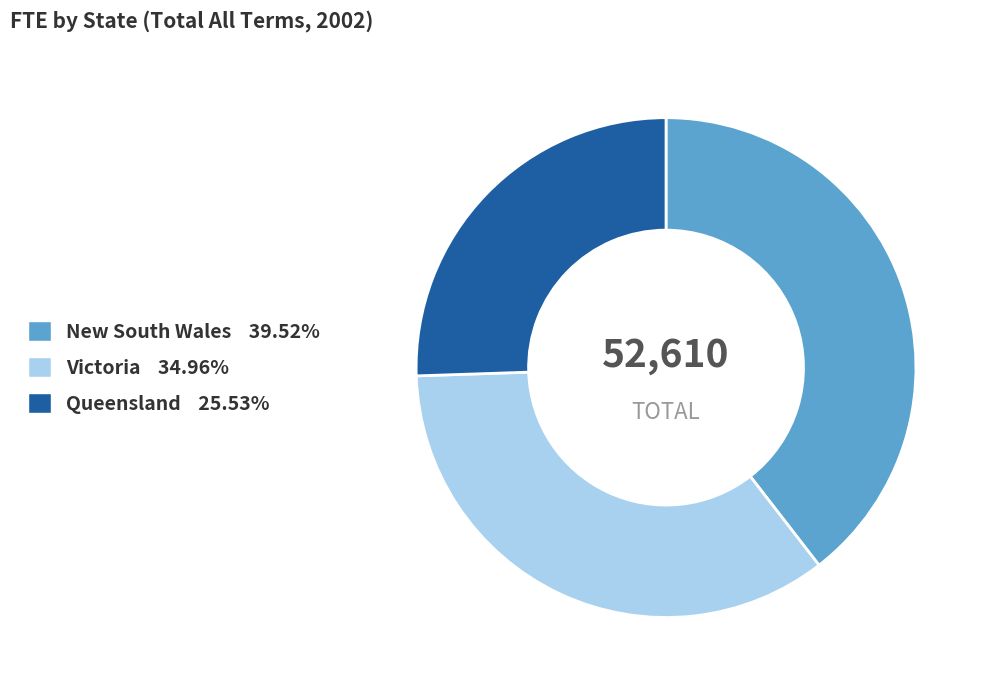

Is the sum of Victoria and Queensland greater than half?

Yes